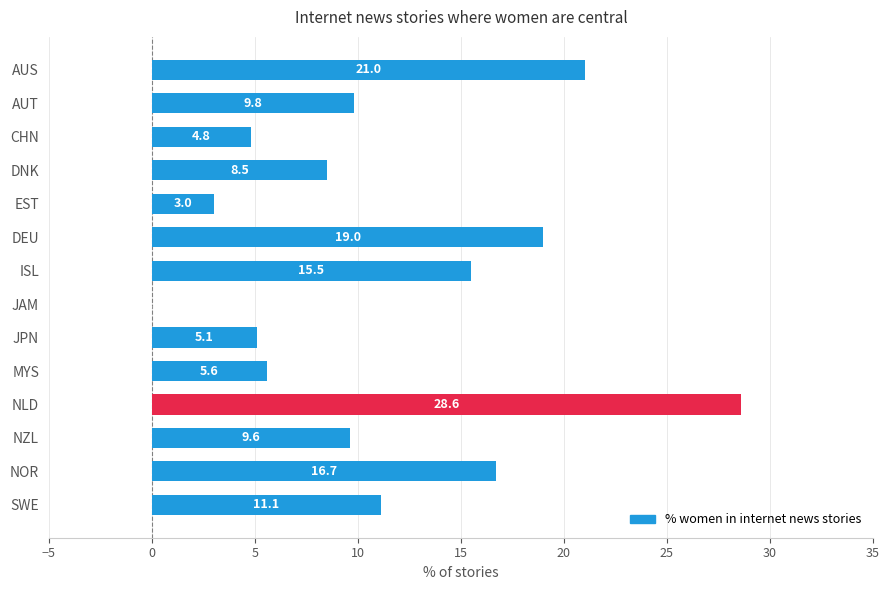

Read the value at AUS.

21.0